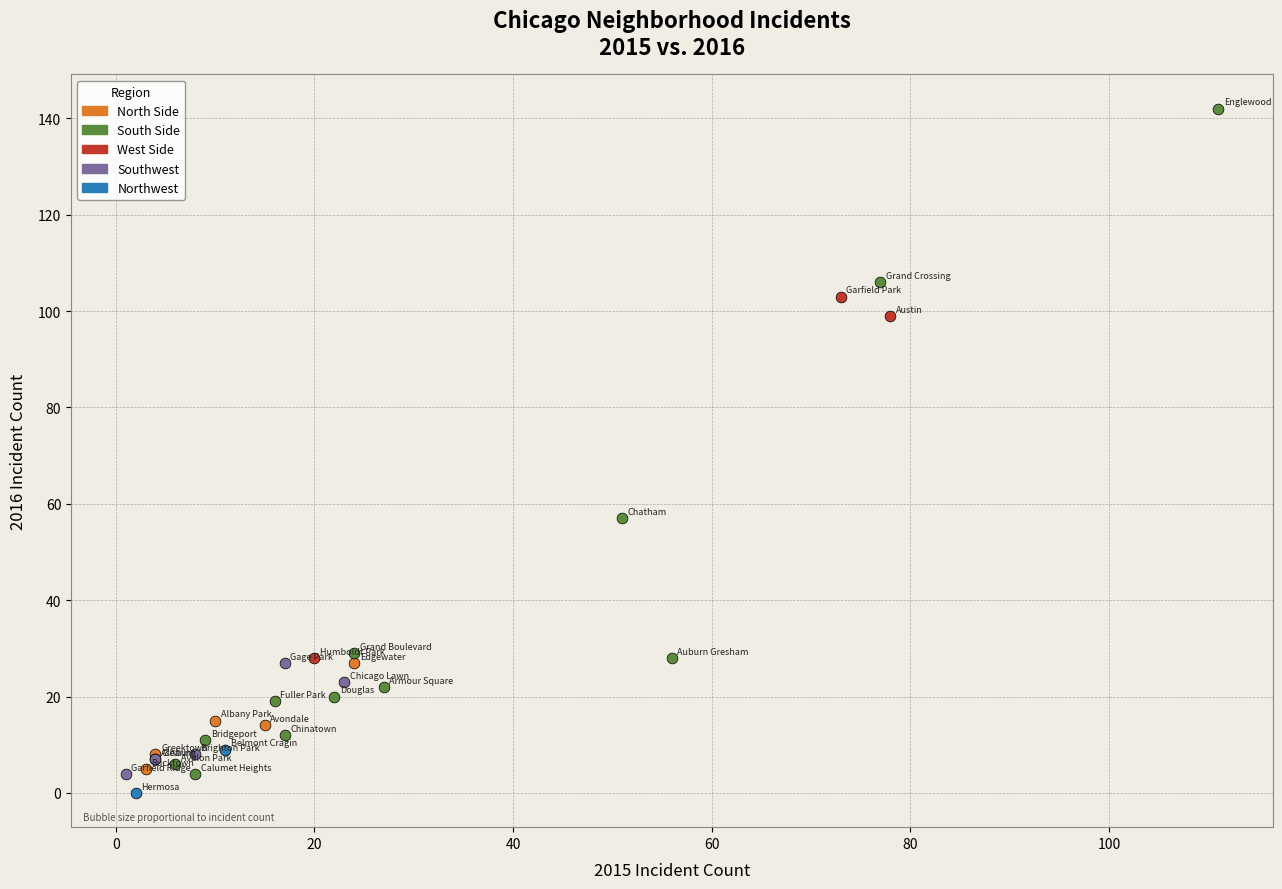

Which series contains the lowest Y value?

Northwest